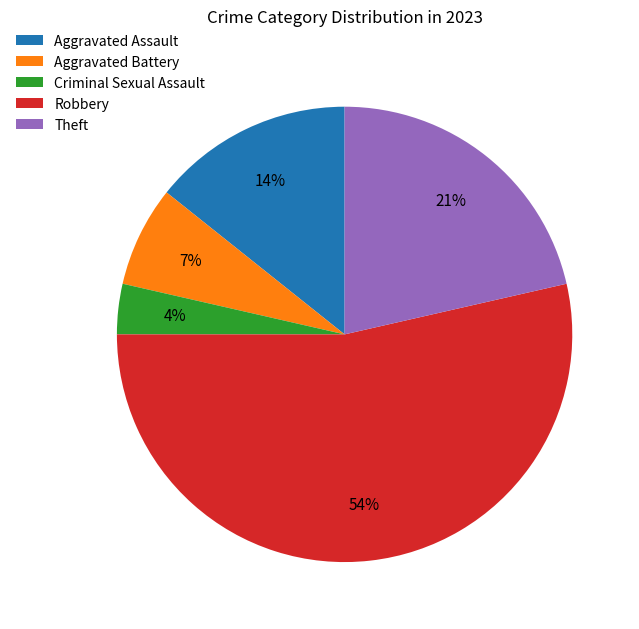

To the nearest percent, what is the difference between the largest and smallest slice percentages?

50%